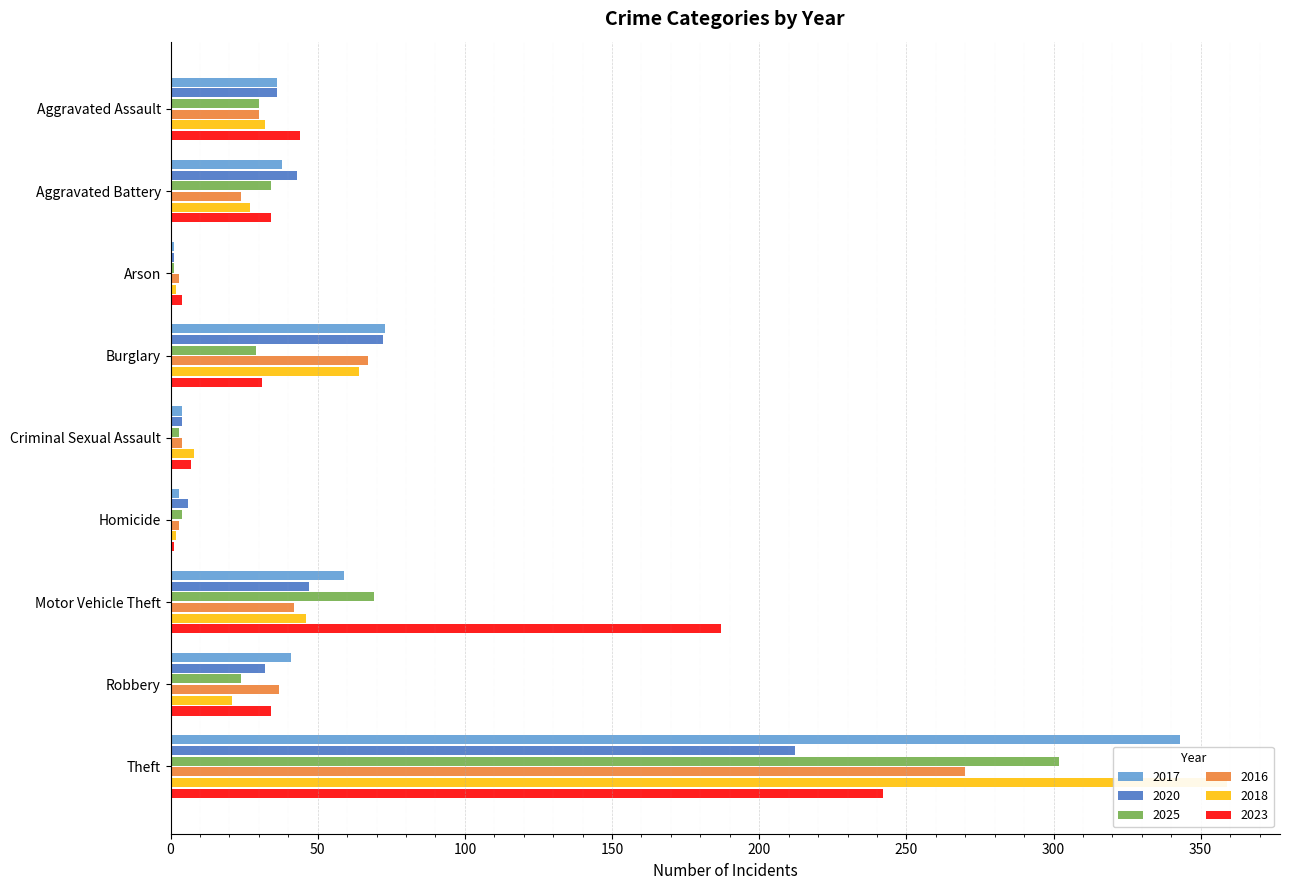

What is the total value across all series at Aggravated Assault?

208